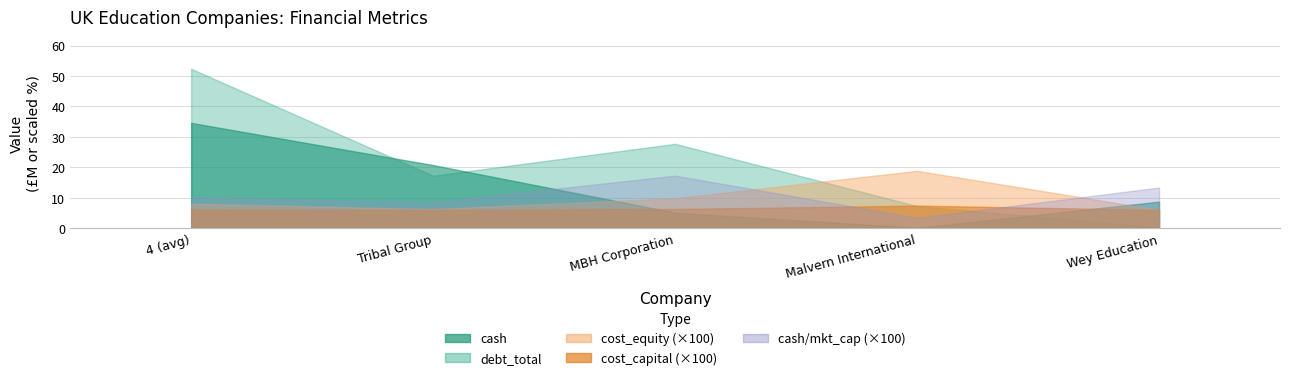

At which category is the sum across all series the highest?

4 (avg)